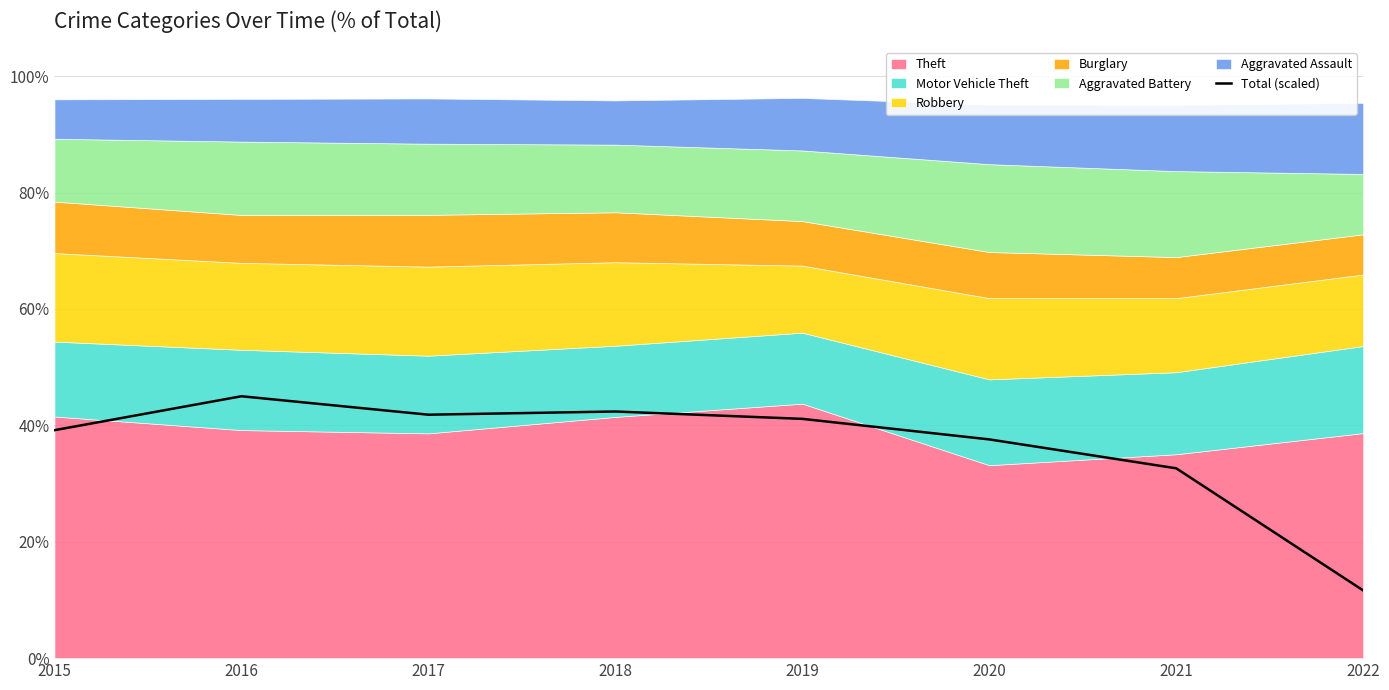

Reading left to right, what are all the values shown in this chart?

39.2	45.0	41.8	42.4	41.1	37.6	32.6	11.6